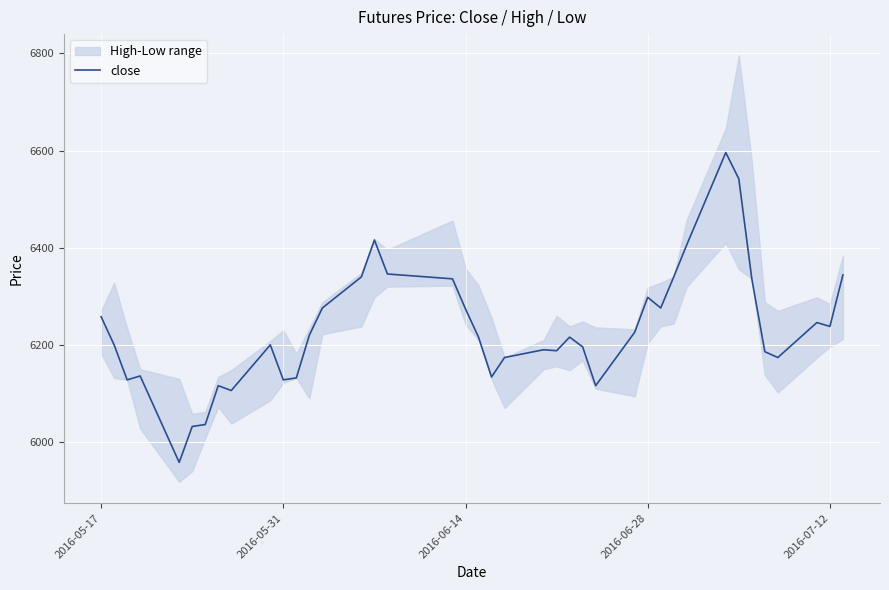

What is the minimum value for close?

5958